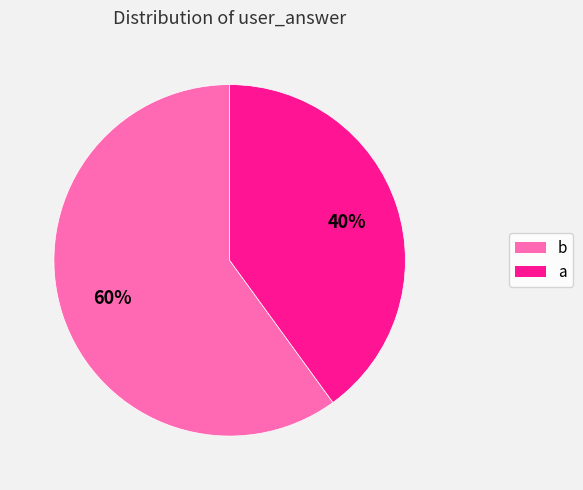

Approximately how many times larger is the value at a compared to b?

0.7